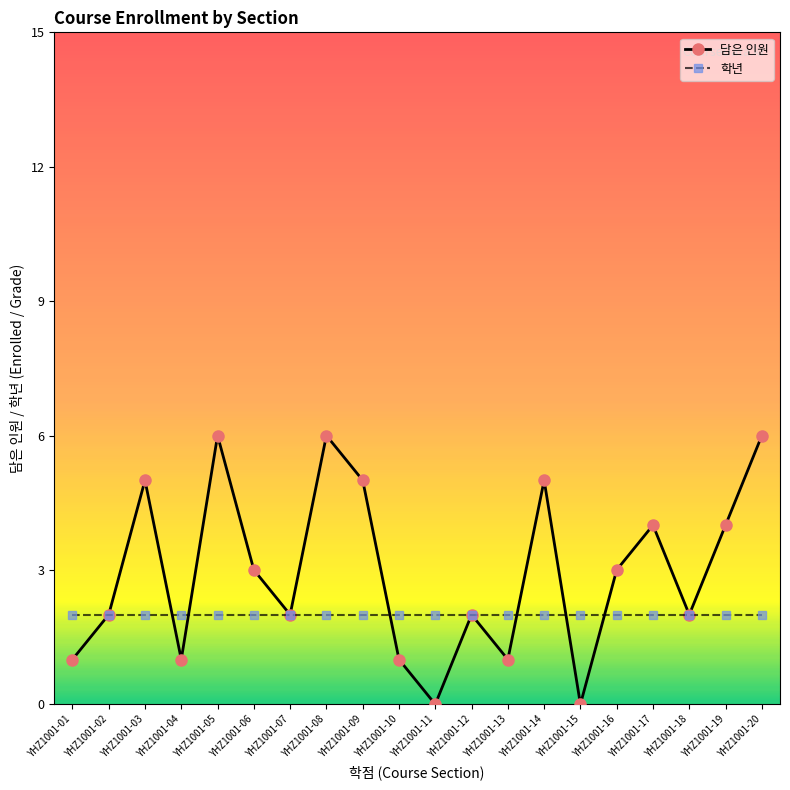

At YHZ1001-03, list the series in order from largest to smallest.

담은 인원, 학년